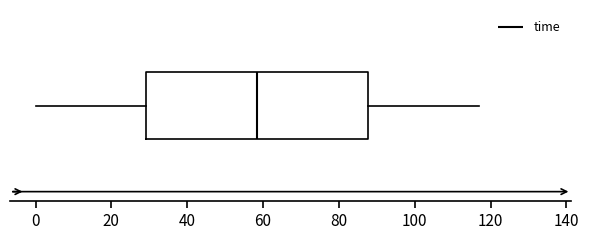

Read this box plot against the x-axis: the position of the median line, the range covered by the box, and the ends of both whiskers. The values are not printed on the chart, so give them approximately, as read against the axis.

median 58, box 30 to 88, whiskers 0 to 118